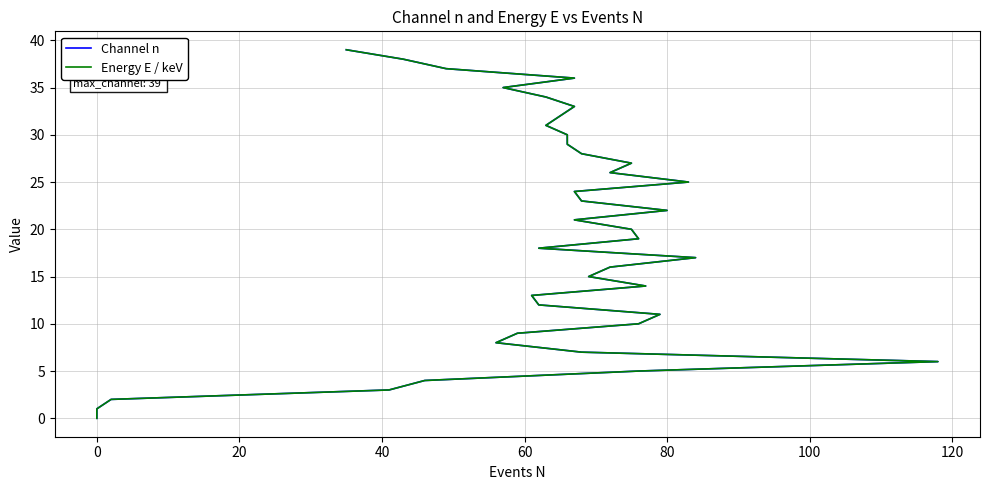

At 30, list the series in order from smallest to largest.

Channel n, Energy E / keV